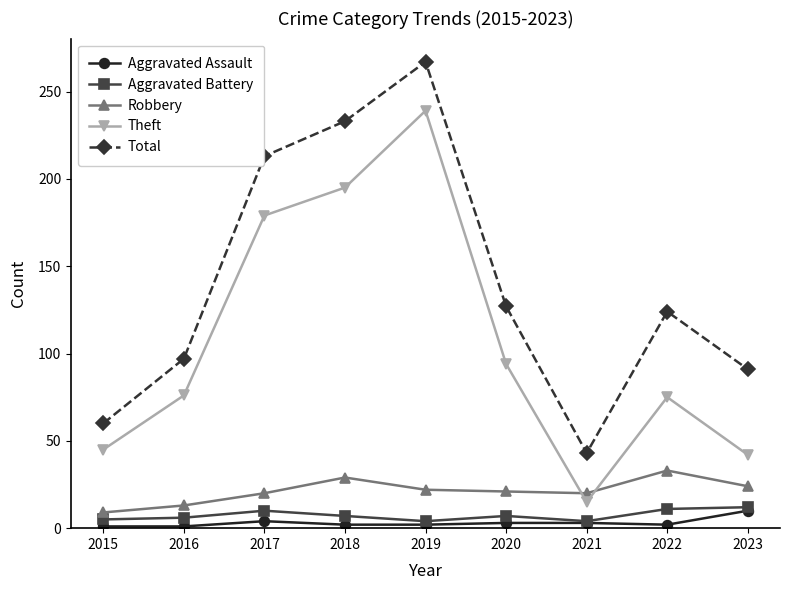

What is the highest value of the Aggravated Battery series?

12